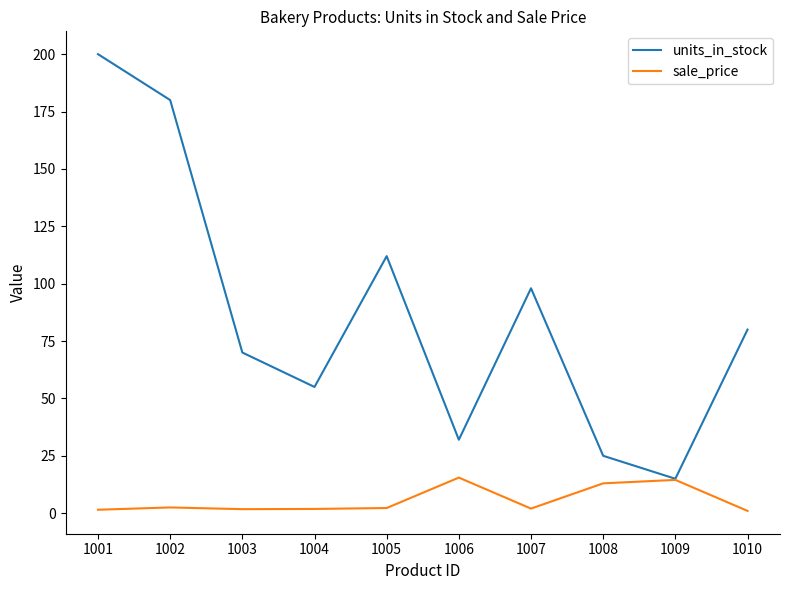

True or false: sale_price has more than 0 points higher than both neighbors.

True